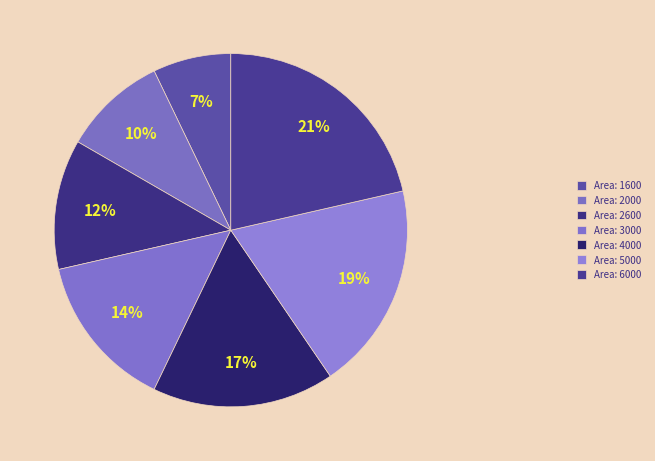

What is the smallest slice in the pie chart?

1600